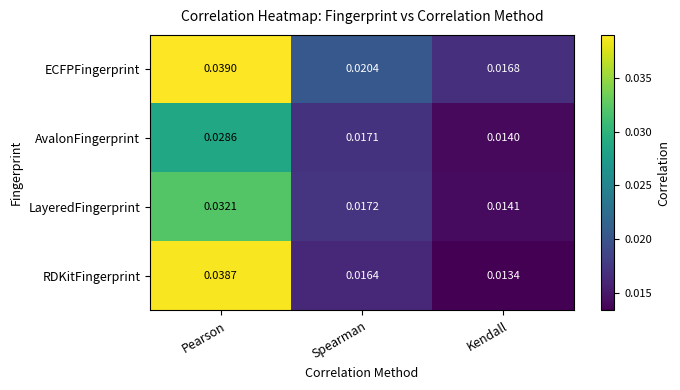

Rank the series by their average value, from lowest to highest.

AvalonFingerprint, LayeredFingerprint, RDKitFingerprint, ECFPFingerprint